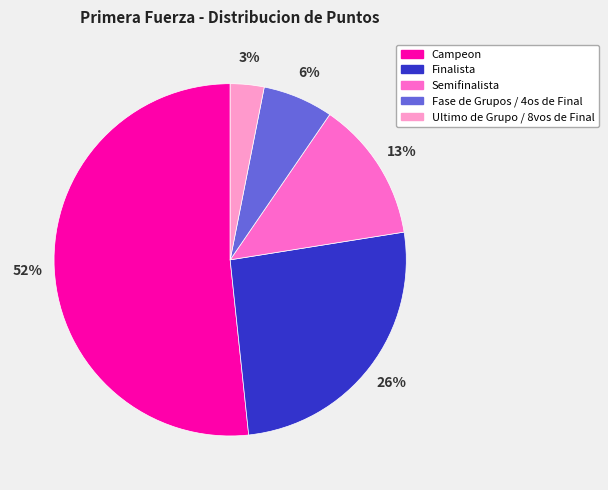

To the nearest percent, what is the average slice percentage?

20%